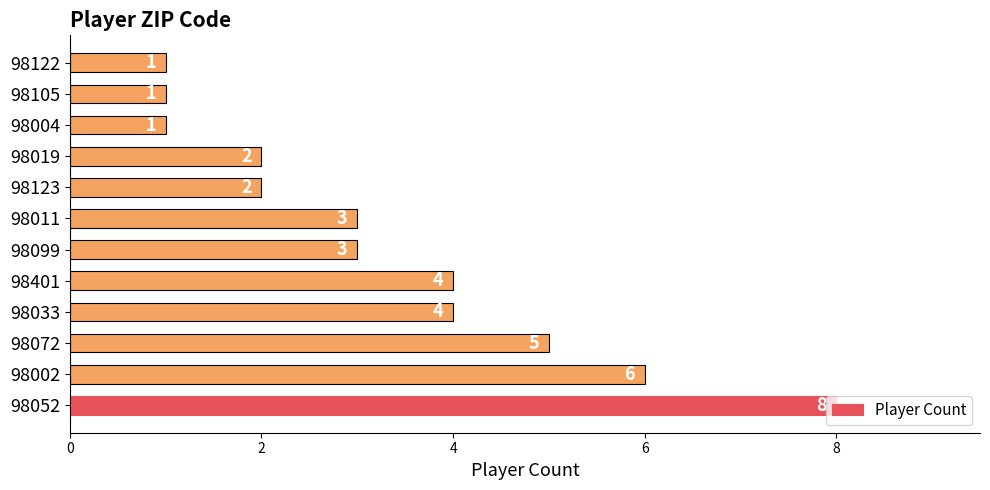

How many series are shown in this chart?

1